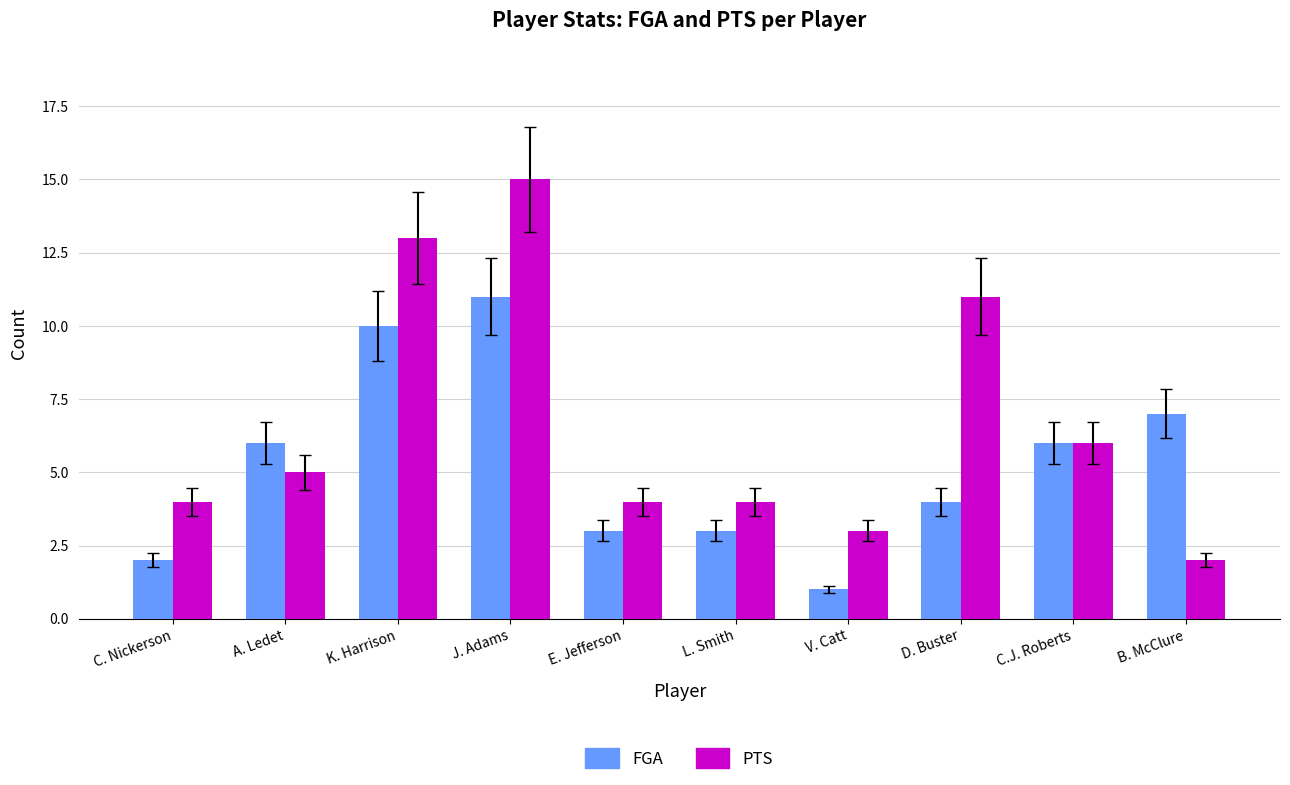

What is the label of the 2nd bar from the right?

C.J. Roberts